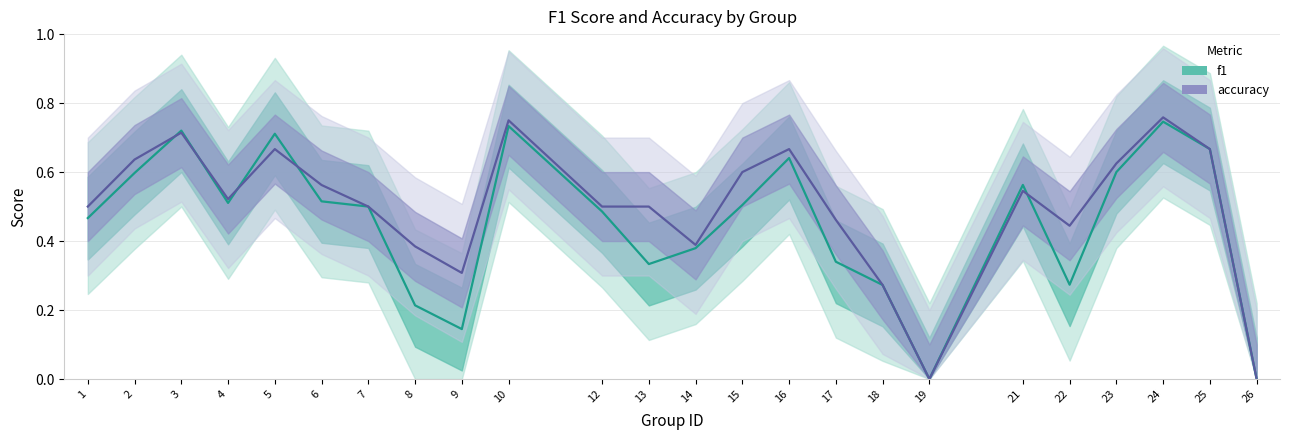

Does the chart have visible grid lines?

Yes